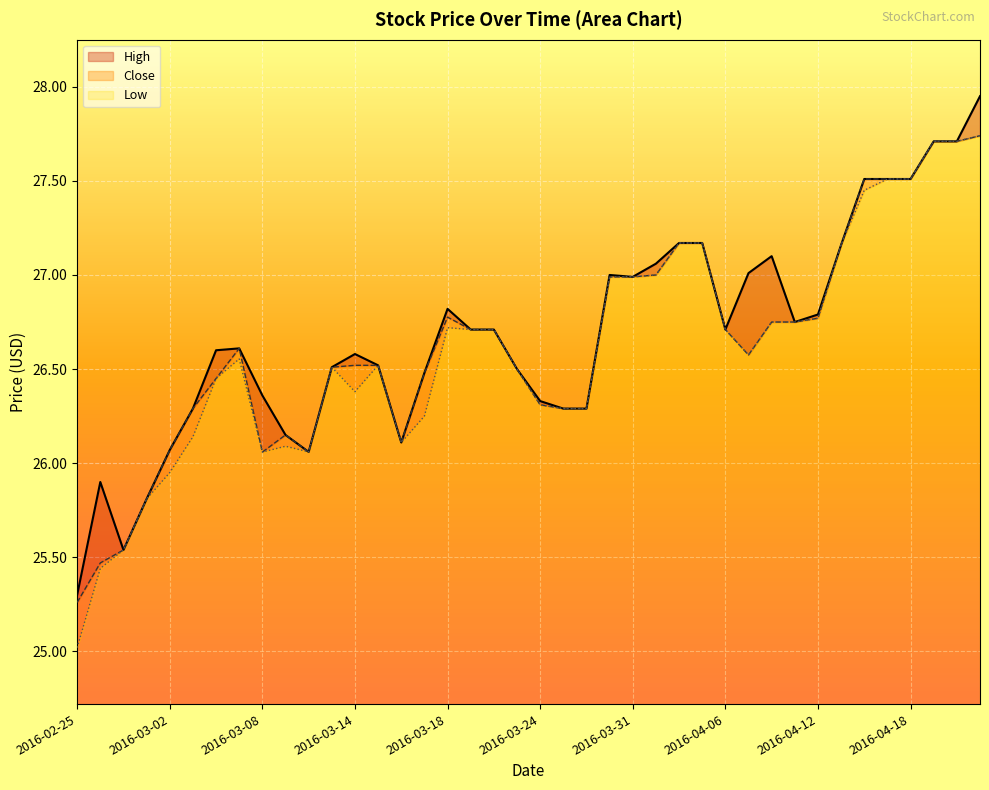

Does the chart display data point markers on the line(s)?

No